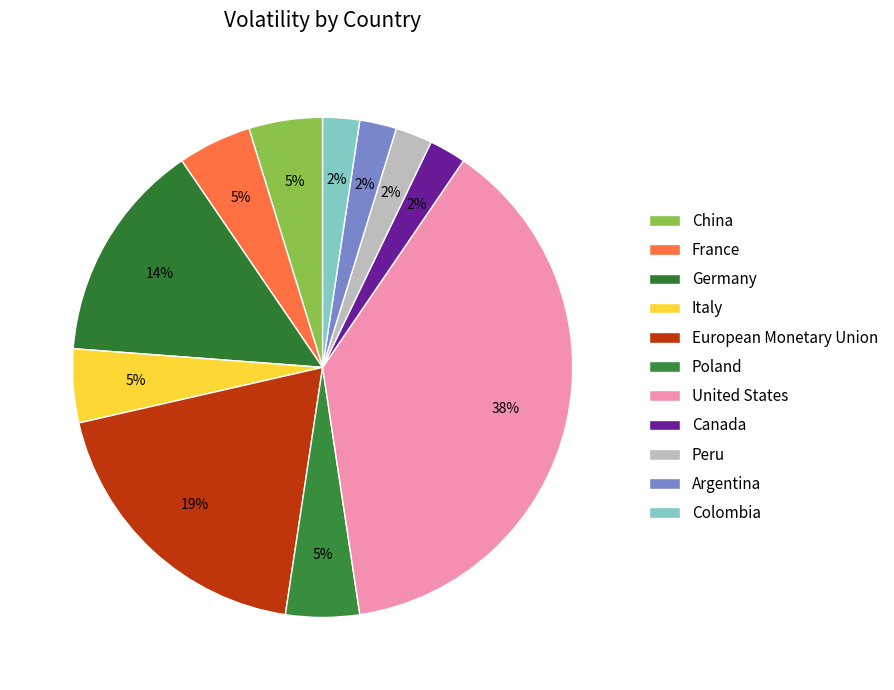

Which category has the smallest portion of the pie?

Canada